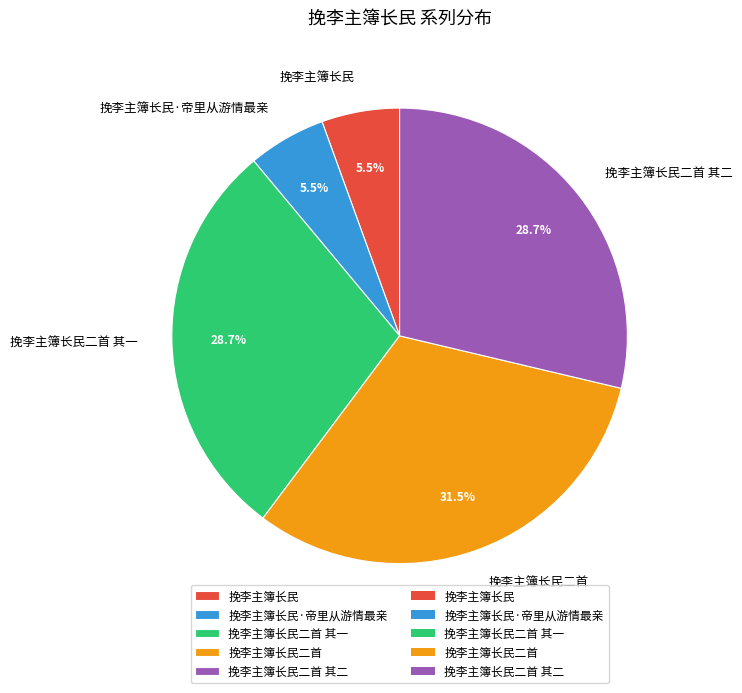

What percentage is NOT represented by 挽李主簿长民·帝里从游情最亲?

94.5%